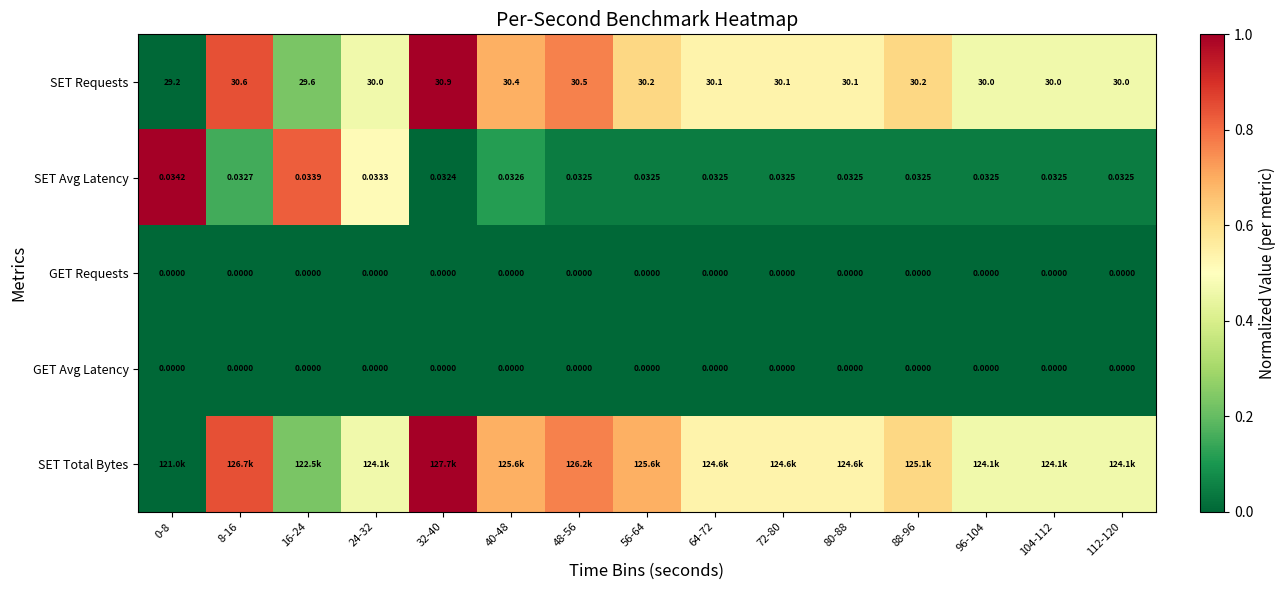

Where is GET Avg Latency nearest to the value 0?

0-8